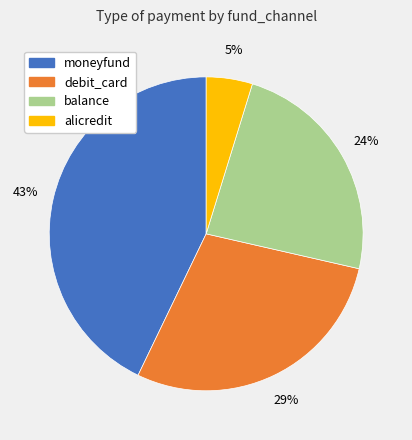

Which slice is the smallest?

alicredit